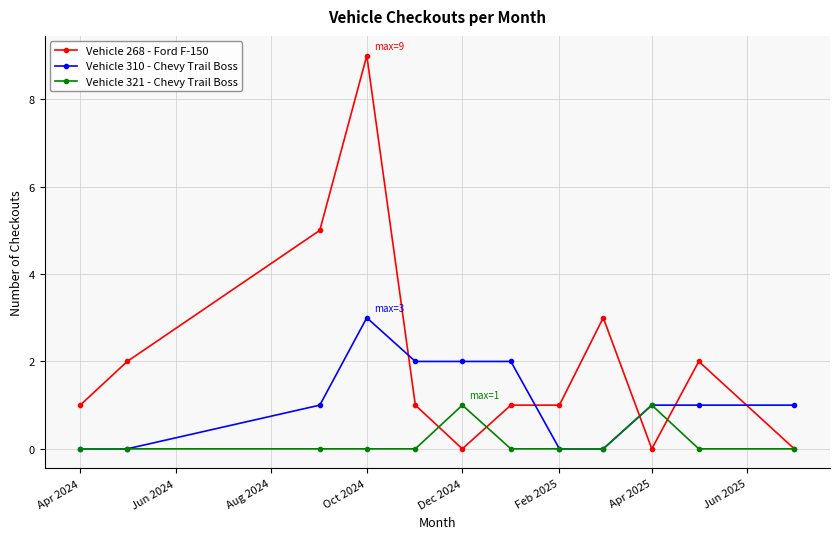

Which series has the largest total across all categories?

Vehicle 268 - Ford F-150